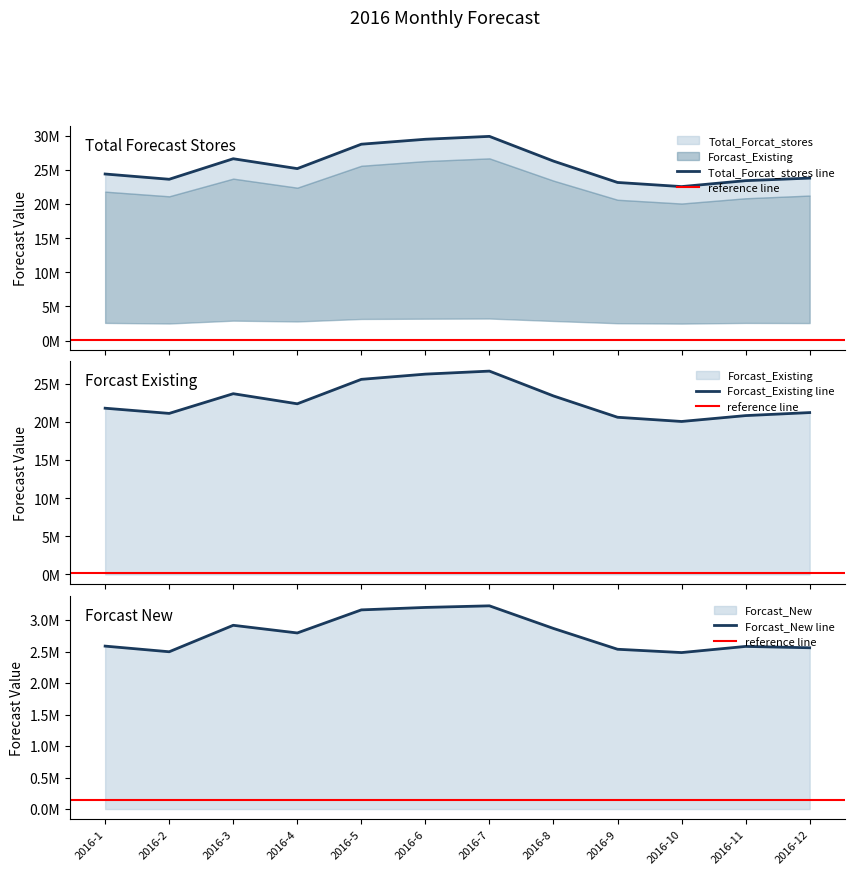

True or false: Forcast_New has a value of 2538372.3 at 2016-9.

True